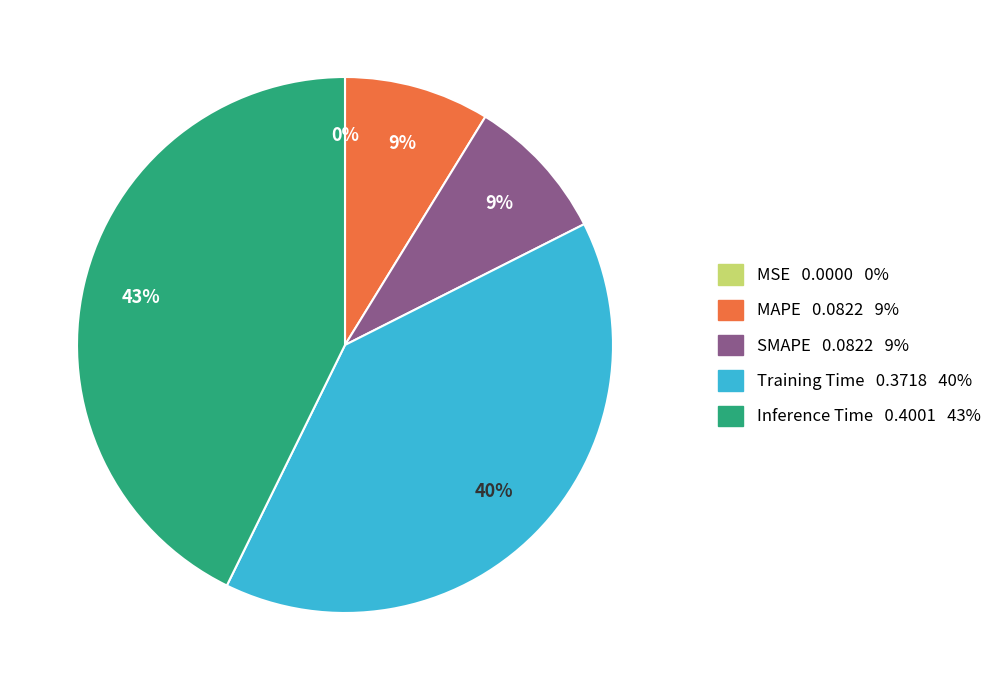

The Training Time slice represents 26% of the pie. True or false?

False